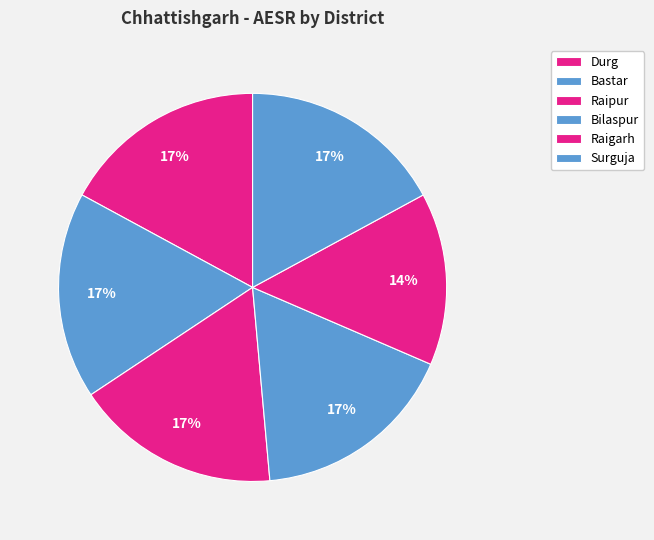

What percentage do Raigarh and Durg together represent?

31.5%